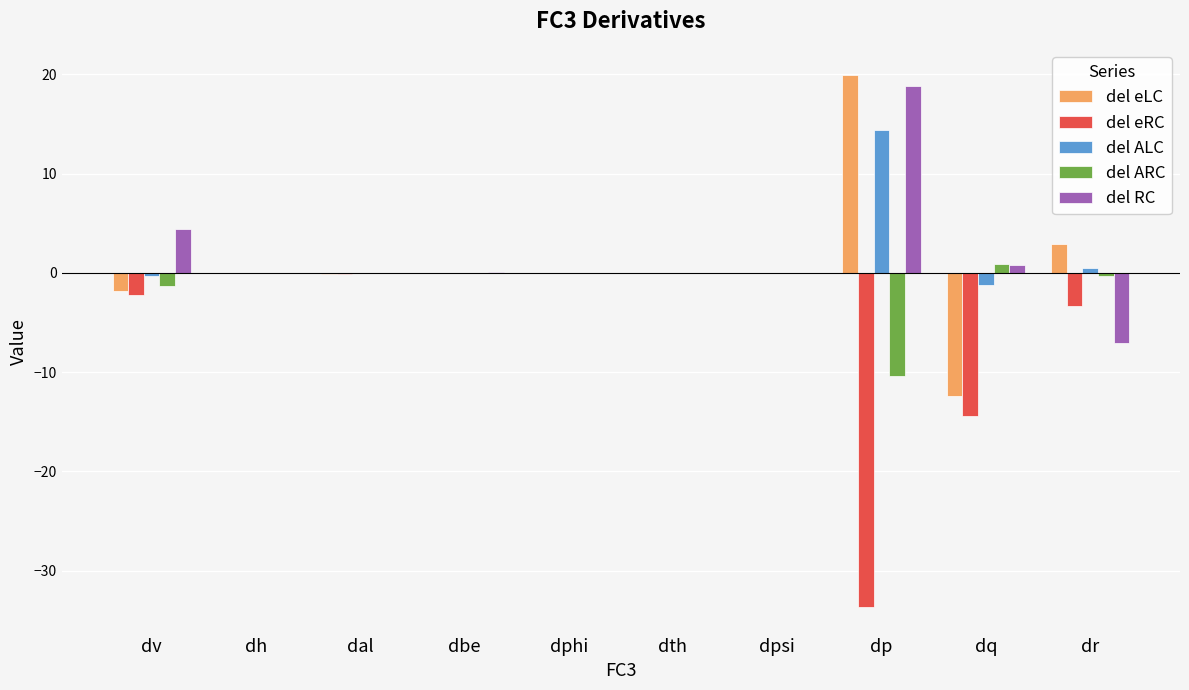

What is the maximum value shown in the chart?

19.9